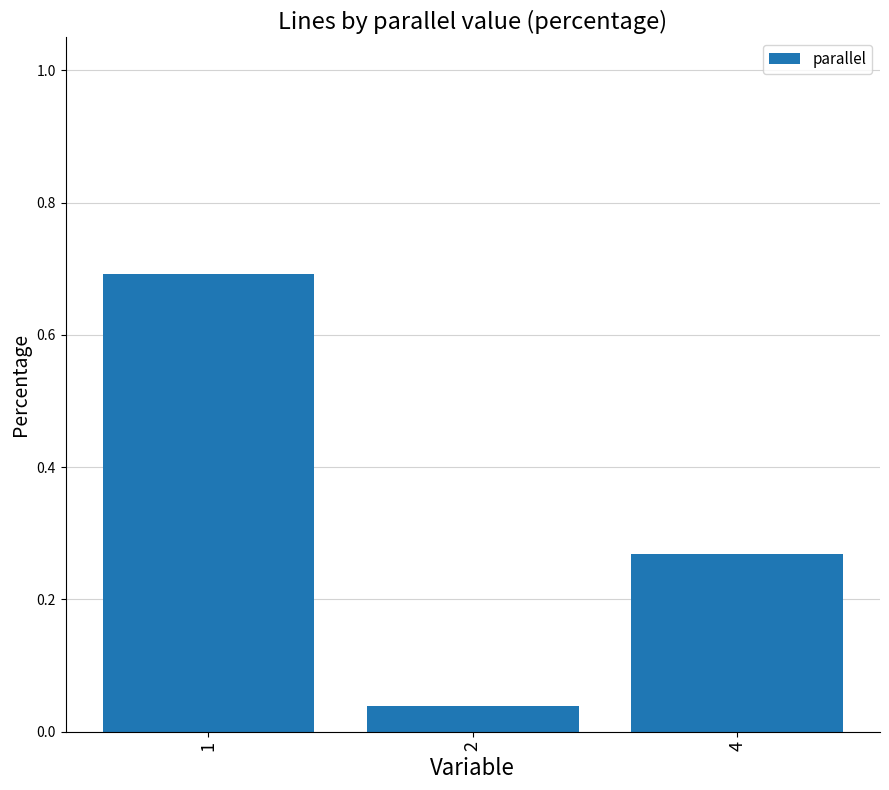

Is it true that the value at 1 is 1.1?

False